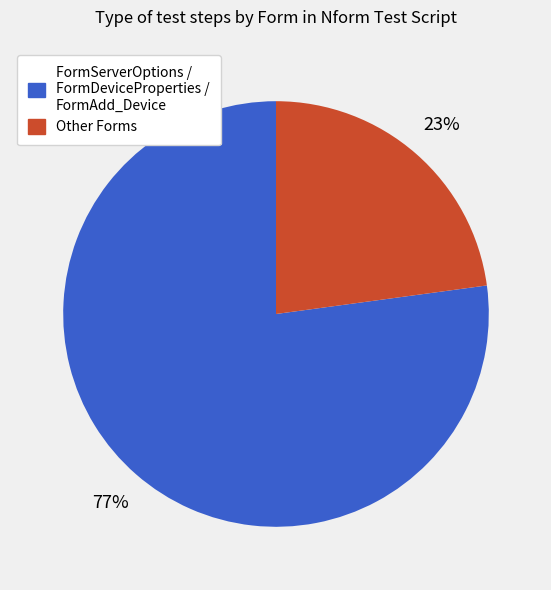

To the nearest percent, what is the average slice percentage?

50%